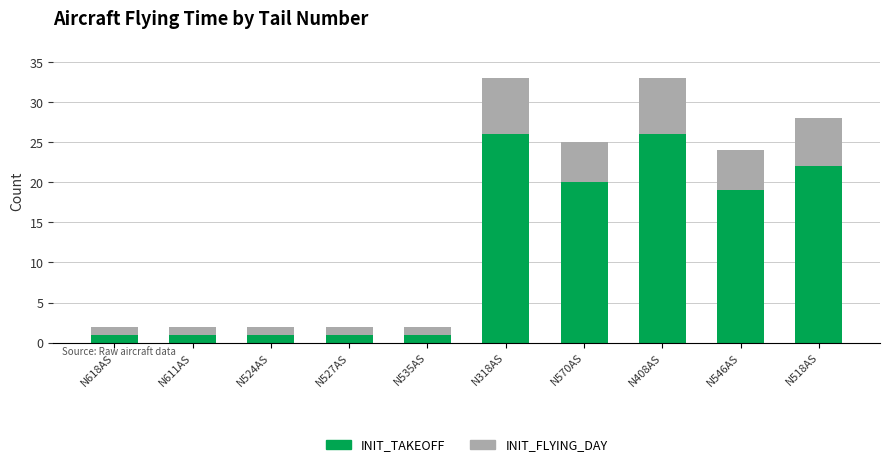

The value of INIT_TAKEOFF at N524AS is 1. True or false?

True